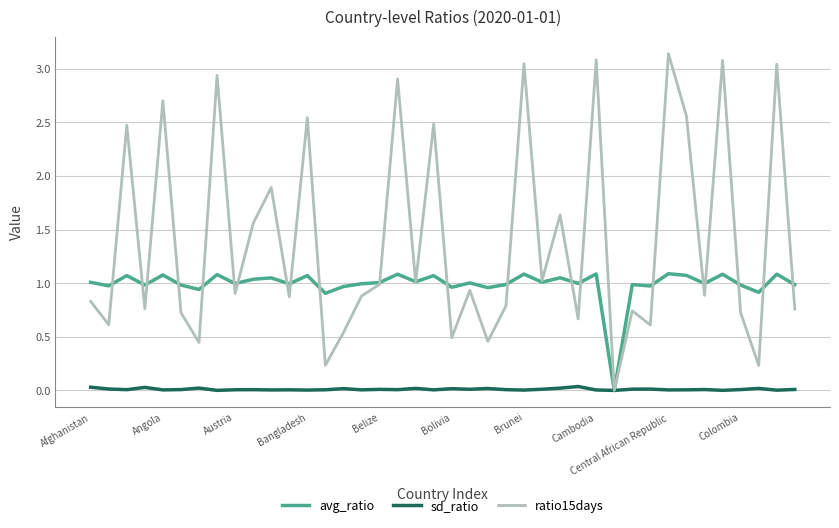

Which series has the largest total across all categories?

ratio15days